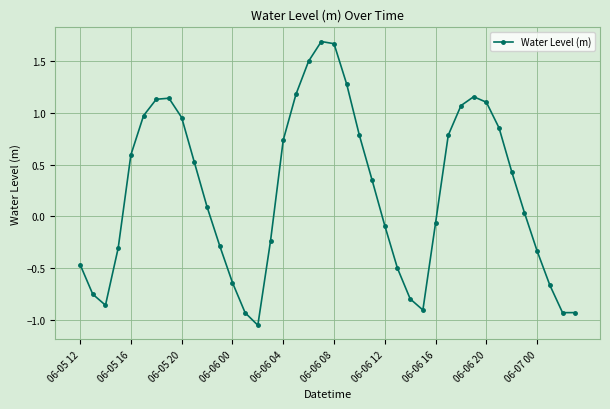

What is the difference between the second highest and second lowest values?

2.6